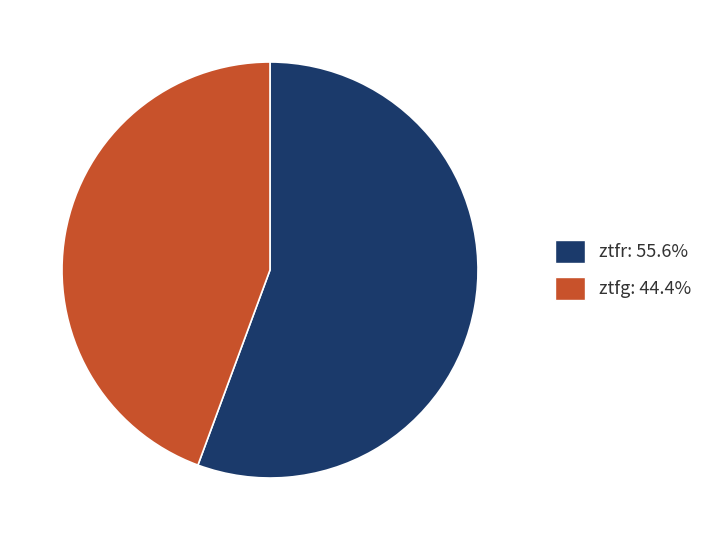

Which category has the biggest portion of the pie?

ztfr